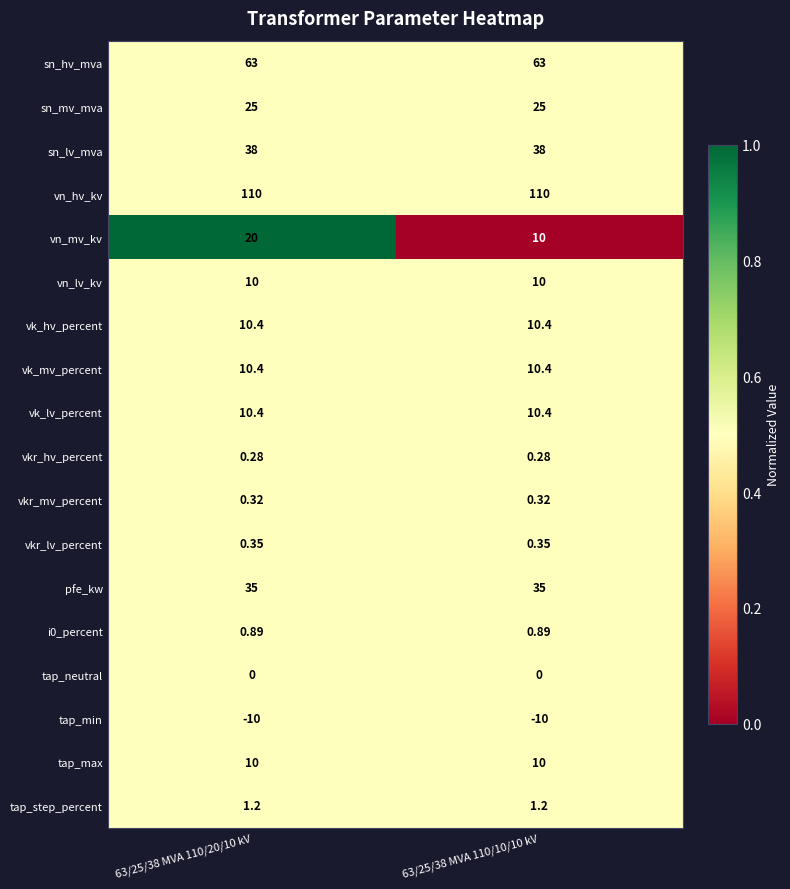

Is the value of vkr_hv_percent at 63/25/38 MVA 110/20/10 kV greater than the value of vn_lv_kv at 63/25/38 MVA 110/10/10 kV?

No